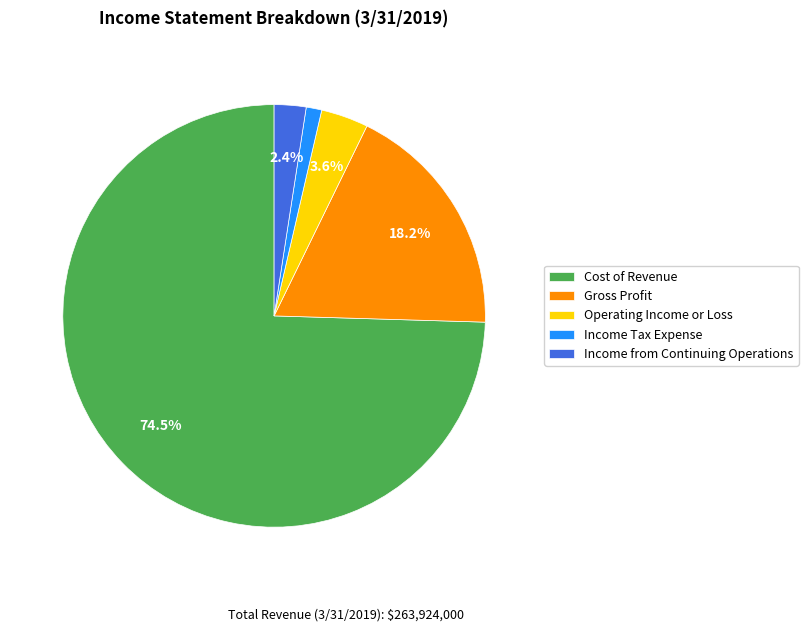

To the nearest percent, what is the average slice percentage?

20%